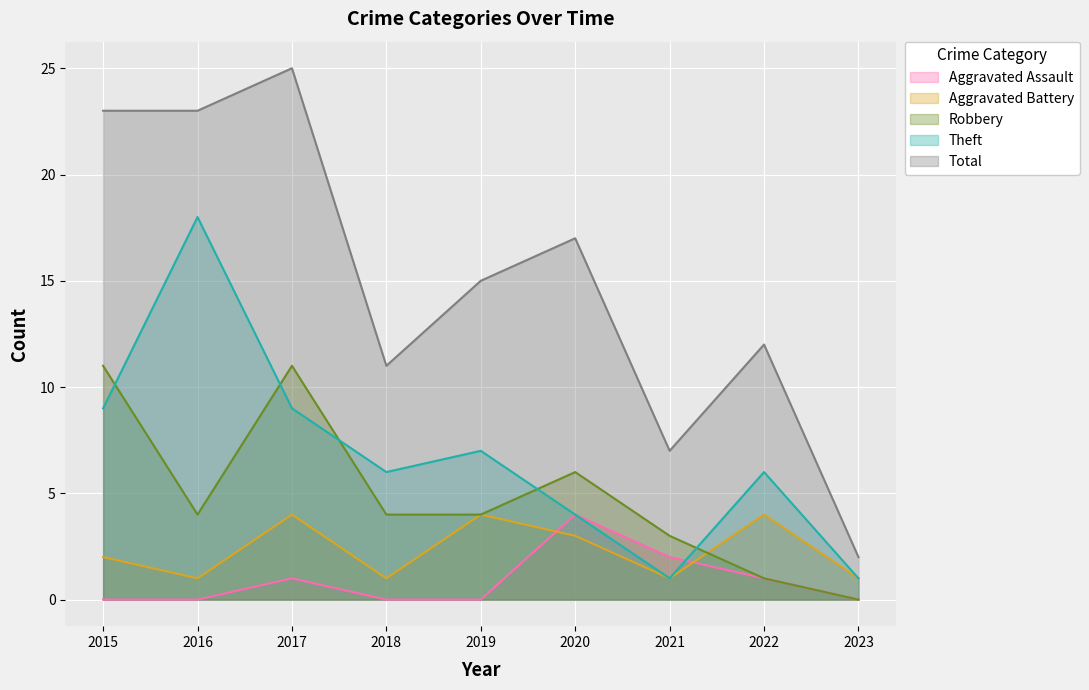

Where does the Theft series first go above 6?

2015